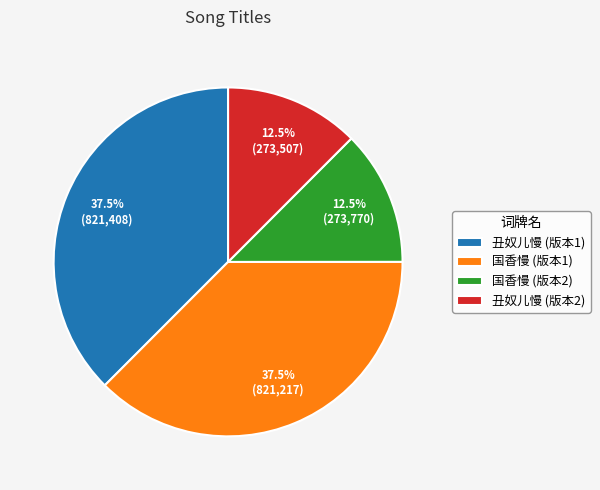

Which has a higher value, 国香慢 (版本1) or 丑奴儿慢 (版本2)?

国香慢 (版本1)